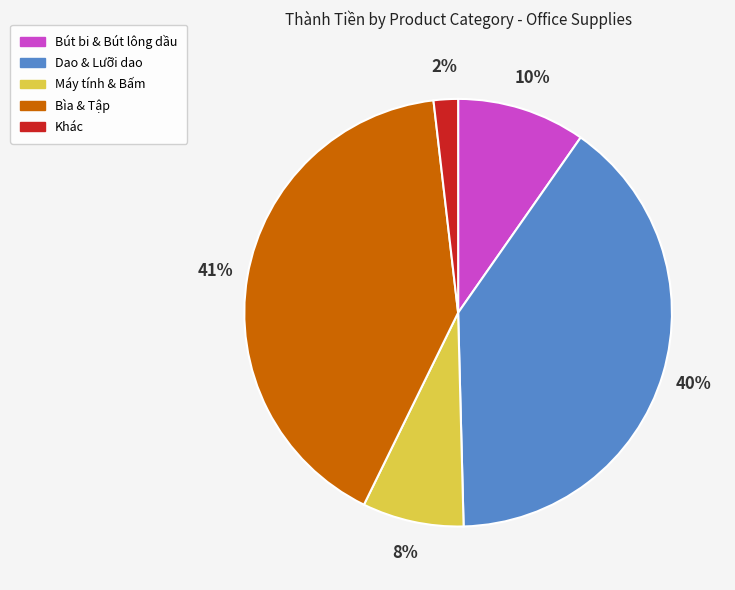

How many segments does this pie chart have?

5